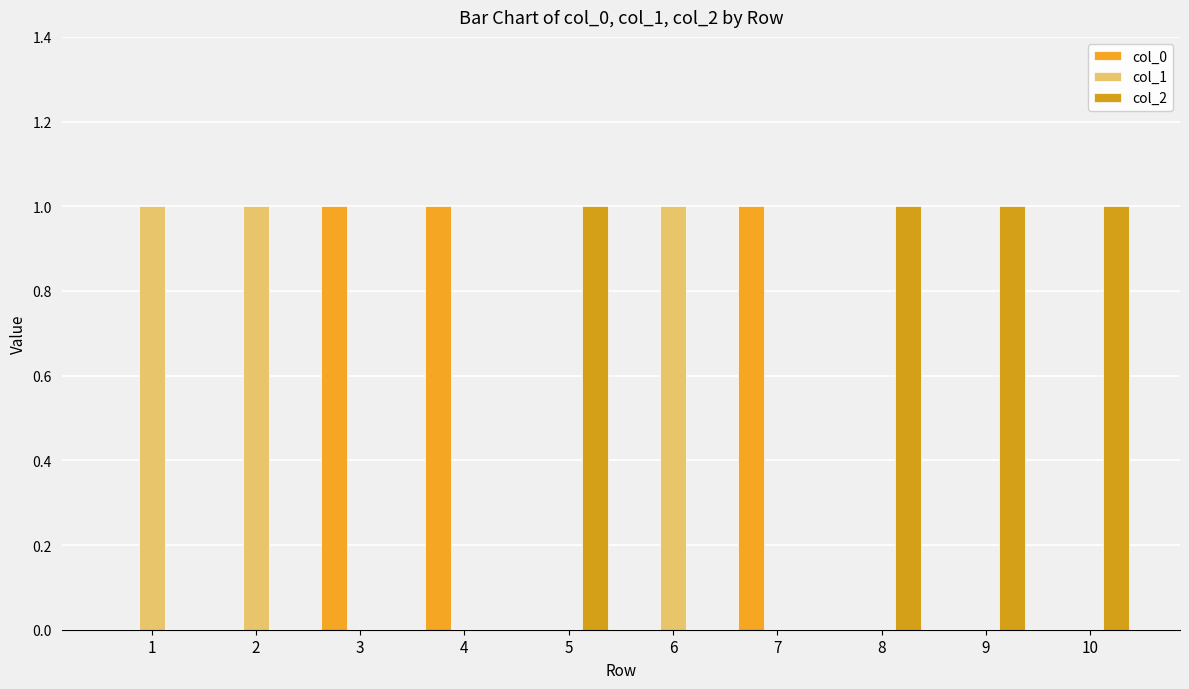

What are all the series names shown in the legend?

col_0, col_1, col_2